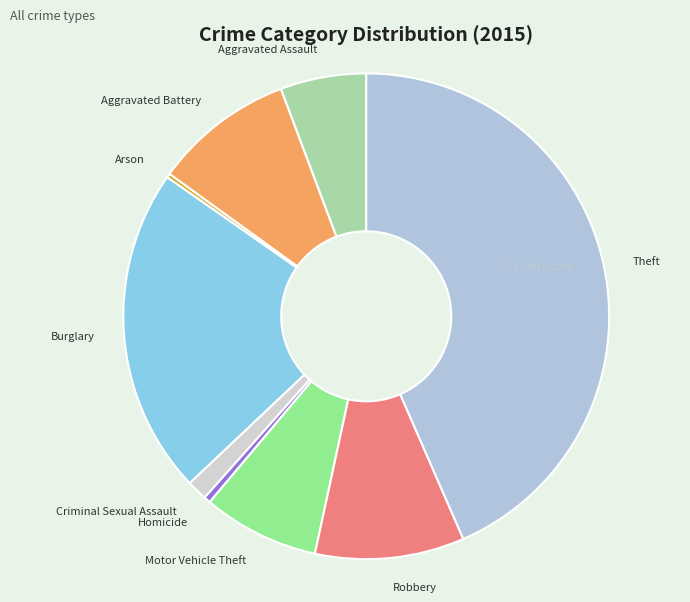

Approximately how many times larger is the value at Motor Vehicle Theft compared to Robbery?

0.8